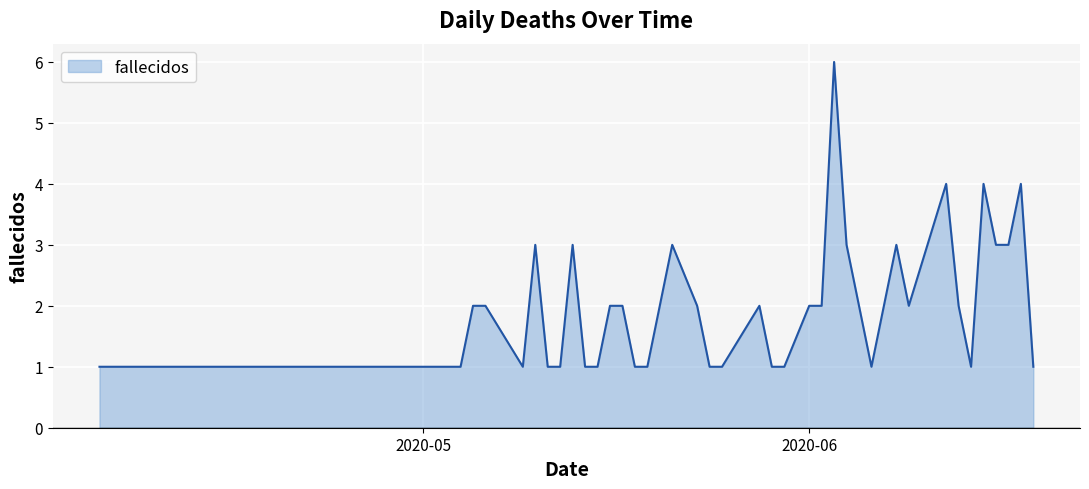

How many lines are shown in the chart?

1